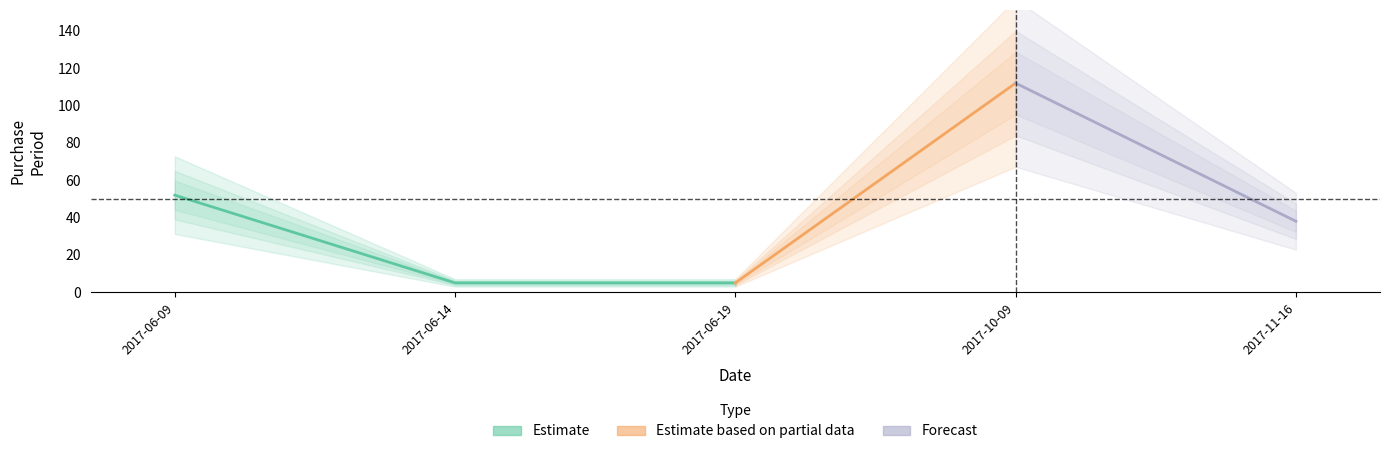

What is the difference between the values at 2017-06-09 and 2017-11-16?

14